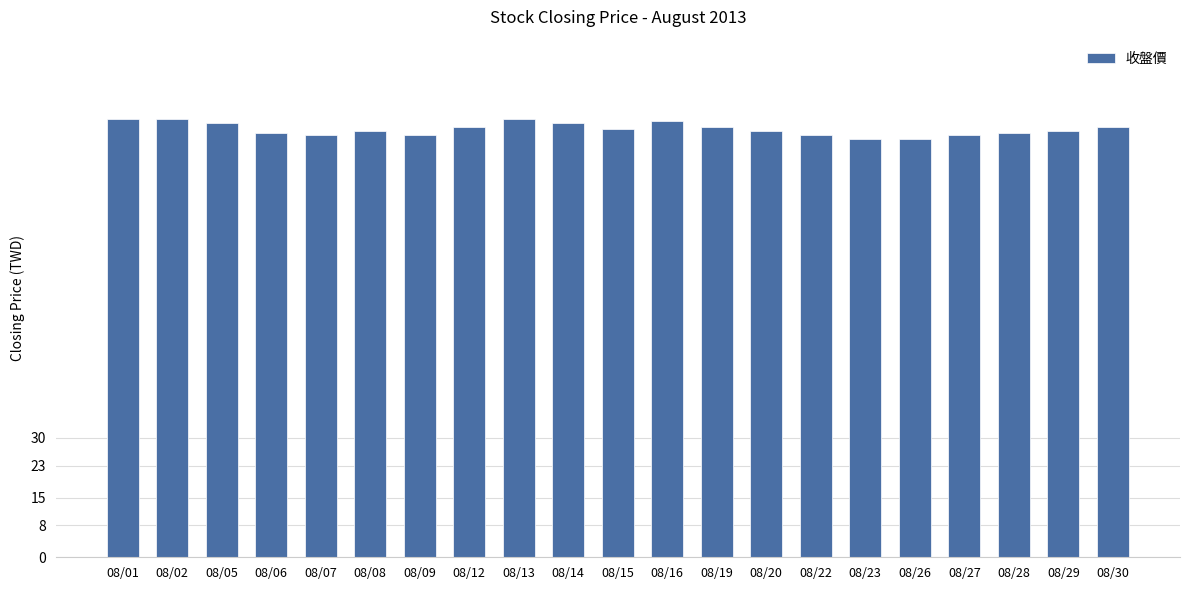

What is the value of the 10th bar from the left?

109.0